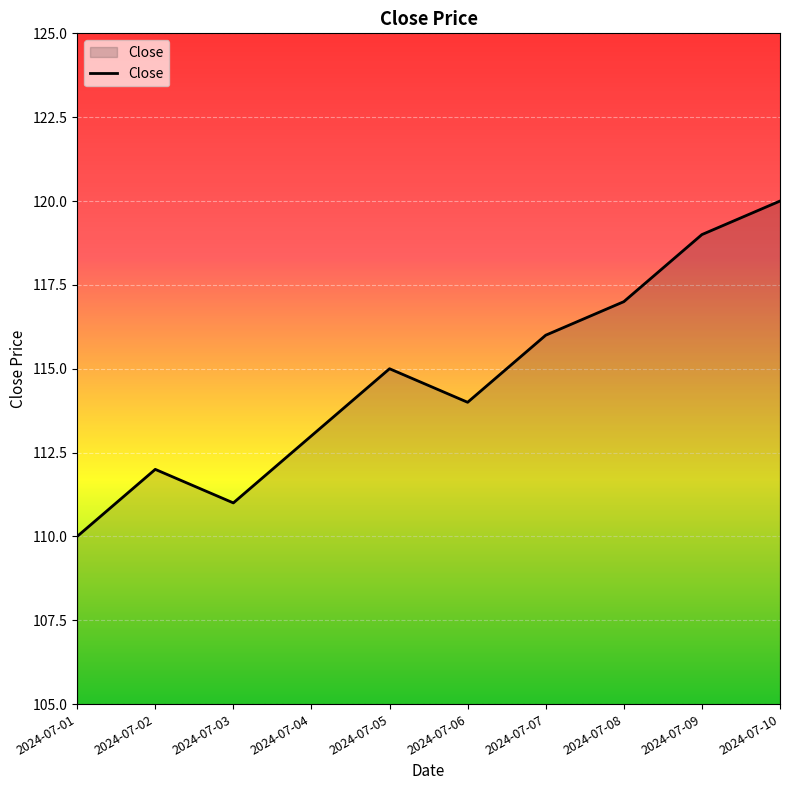

Does the chart have visible grid lines?

Yes